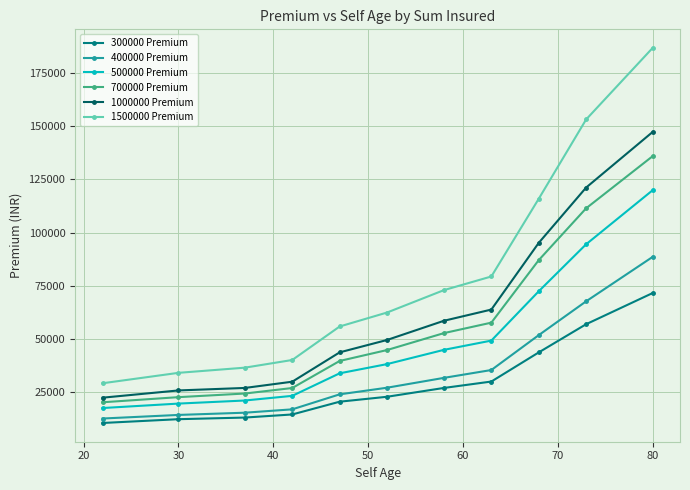

What is the maximum value shown in the chart?

186818.8